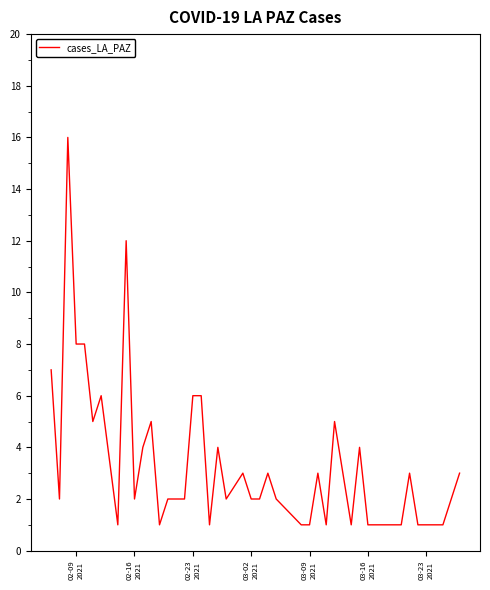

What is the maximum value shown in the chart?

16